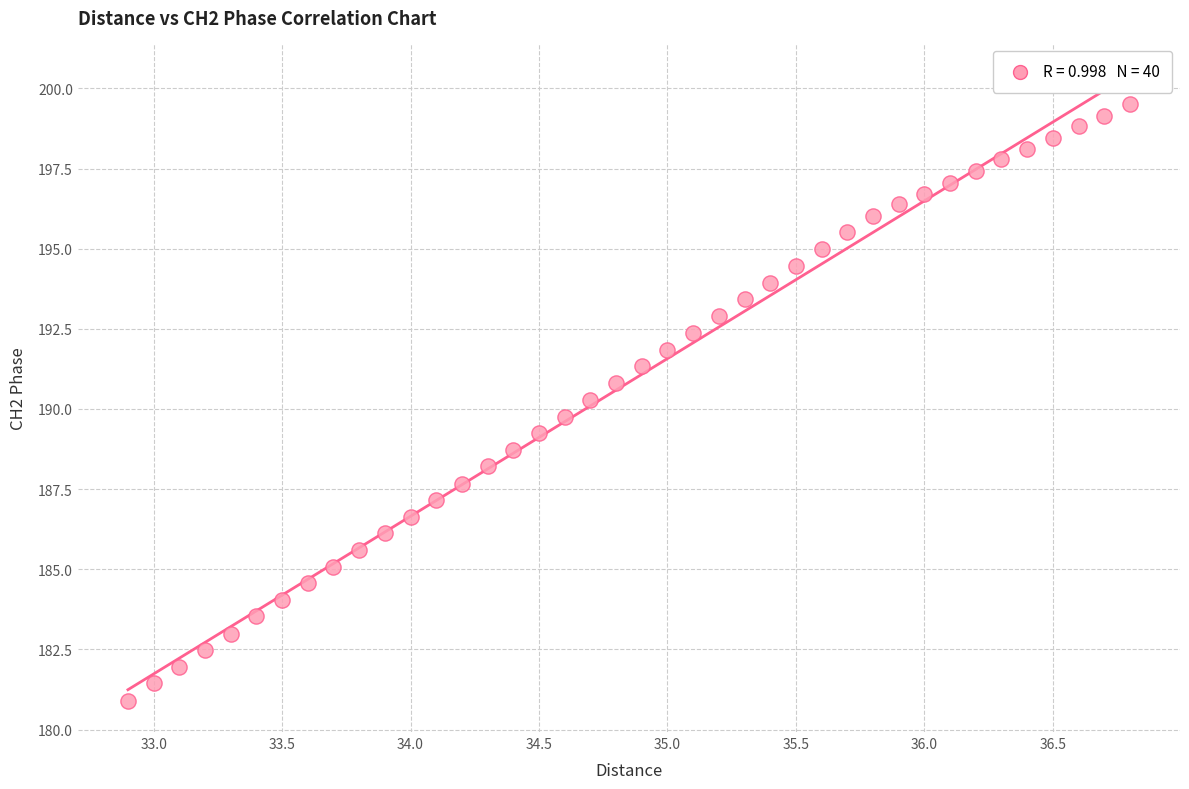

What is the range of X values (max minus min)?

3.9